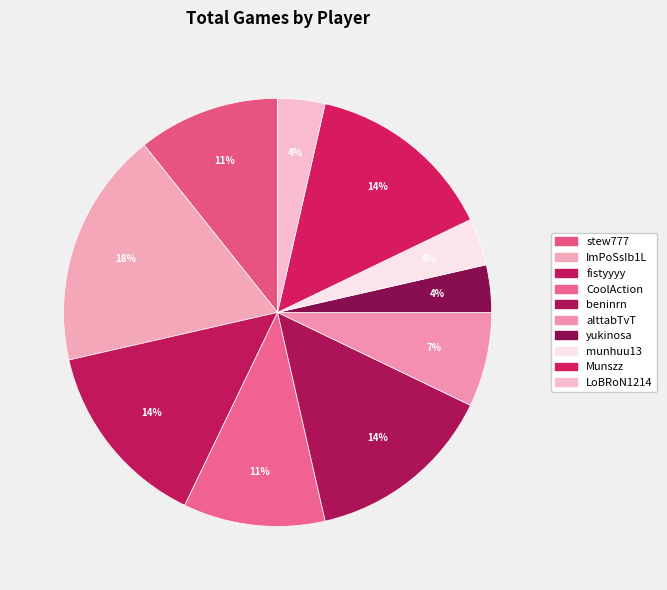

Is there a majority slice in this chart?

No